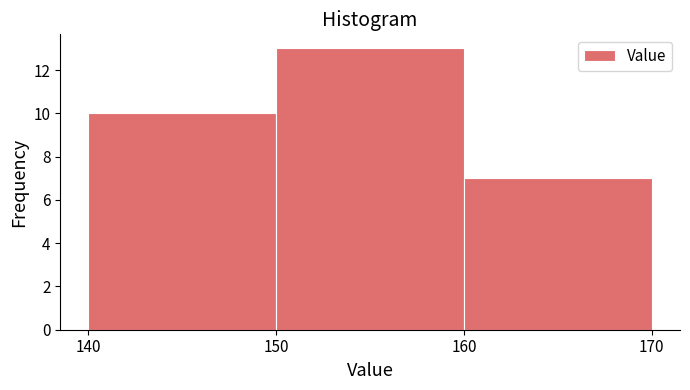

What is the height of the bar covering 150 to 160 on the x-axis? The values are not printed on the chart, so give them approximately, as read against the axis.

13